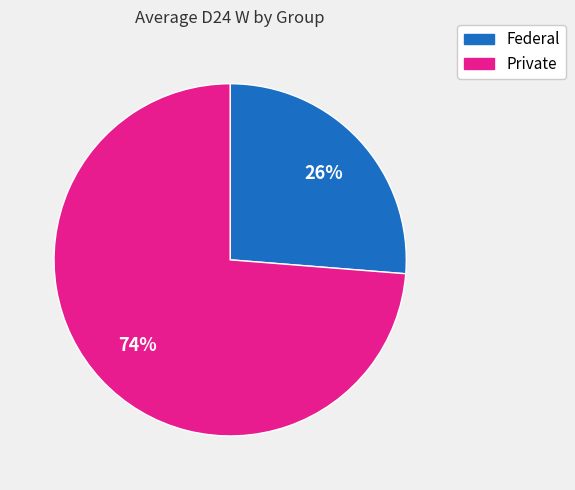

Which slice is the largest?

Private